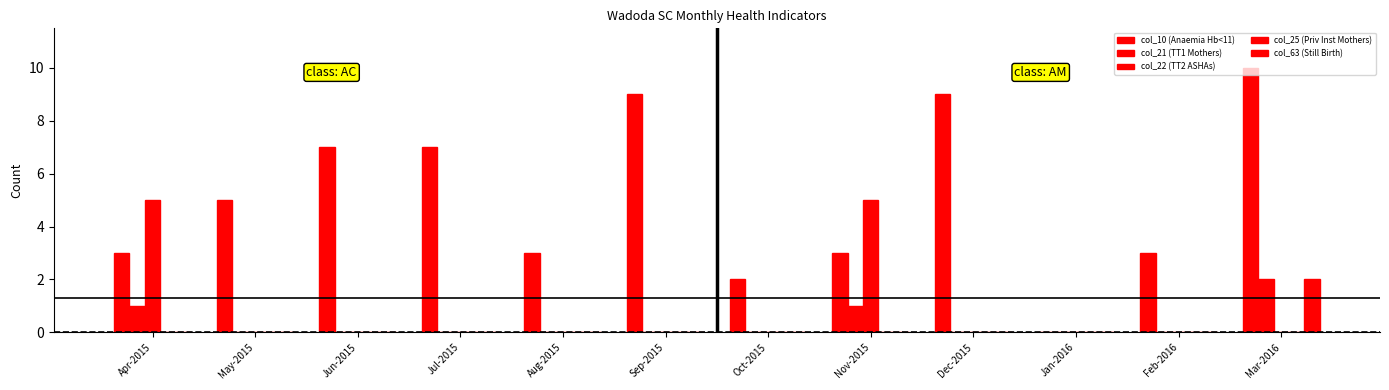

What is the difference between the maximum and minimum values in the col_63 (Still Birth) series?

2